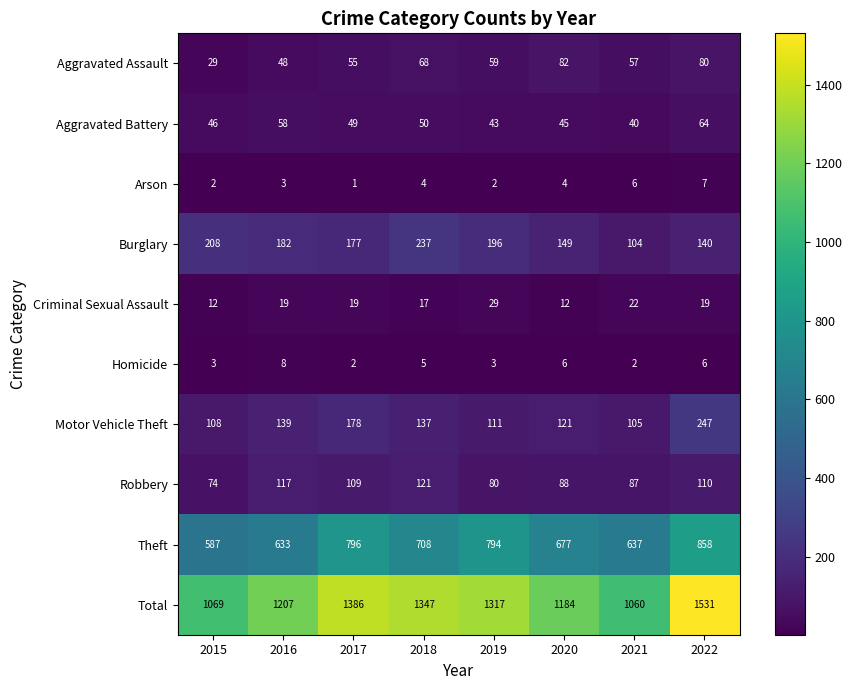

Rank the series by their maximum value, from lowest to highest.

Arson, Homicide, Criminal Sexual Assault, Aggravated Battery, Aggravated Assault, Robbery, Burglary, Motor Vehicle Theft, Theft, Total